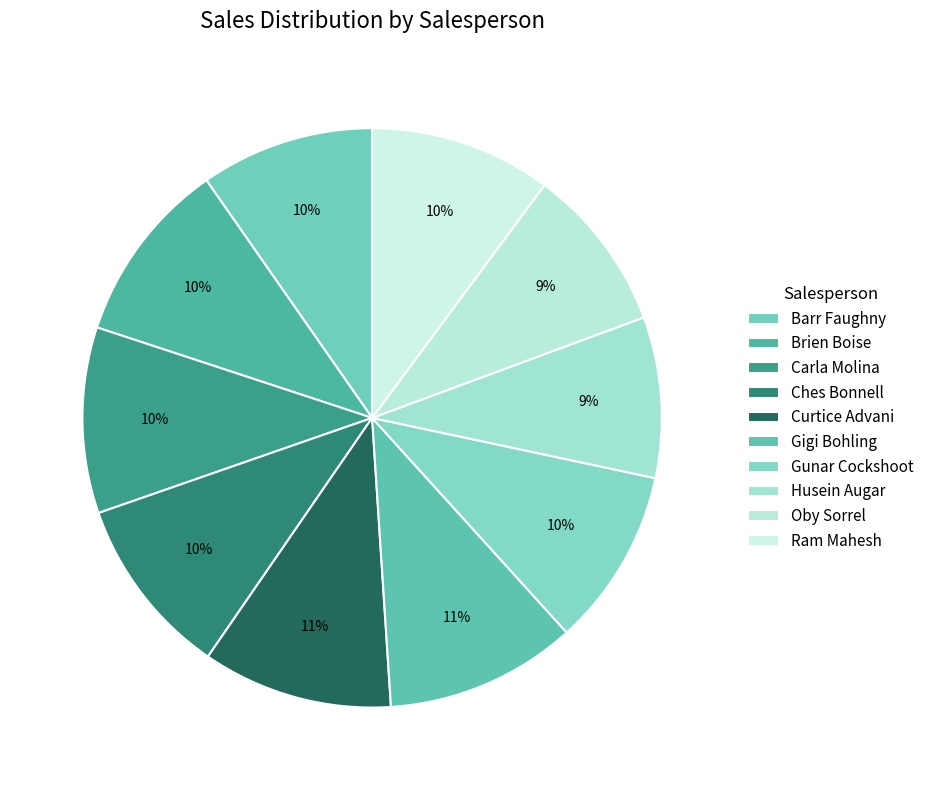

To the nearest percent, what is the combined percentage of Gunar Cockshoot and Ram Mahesh?

20%